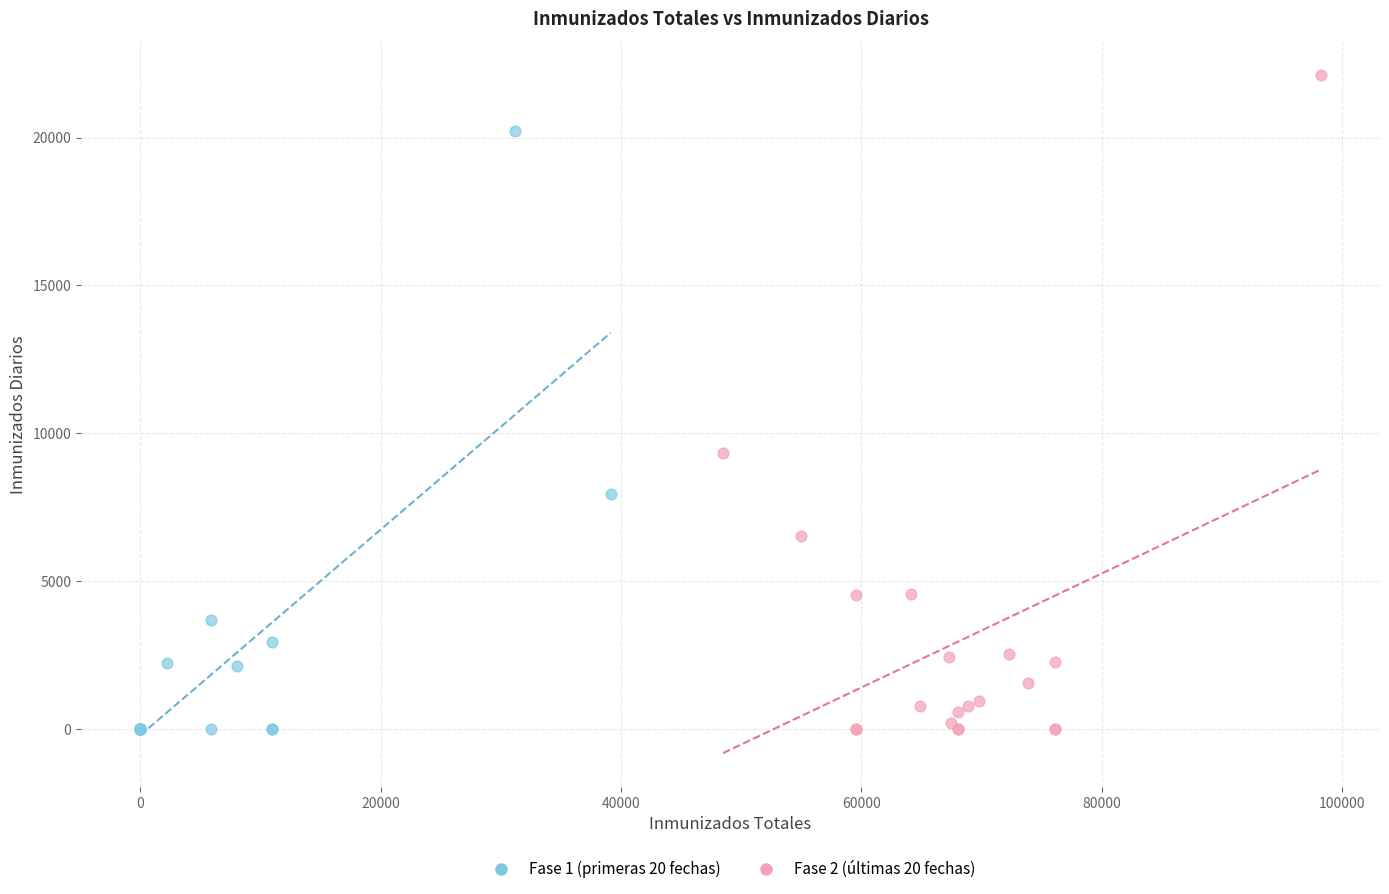

Which series has the widest spread of Y values?

Fase 2 (últimas 20 fechas)